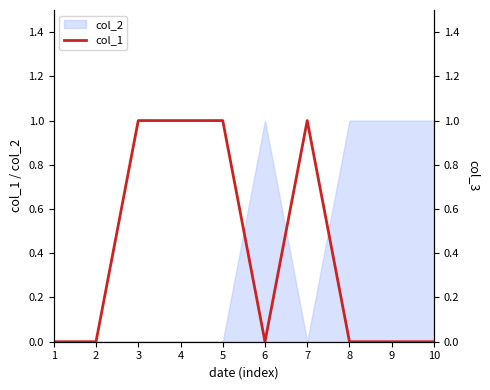

Rank the categories by value from highest to lowest.

3, 4, 5, 7, 1, 2, 6, 8, 9, 10